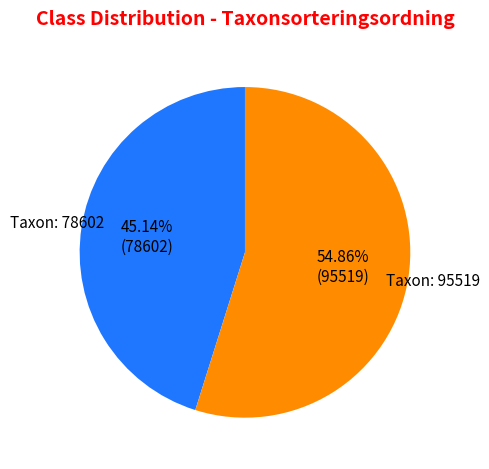

Is there any slice that represents more than half of the pie?

Yes